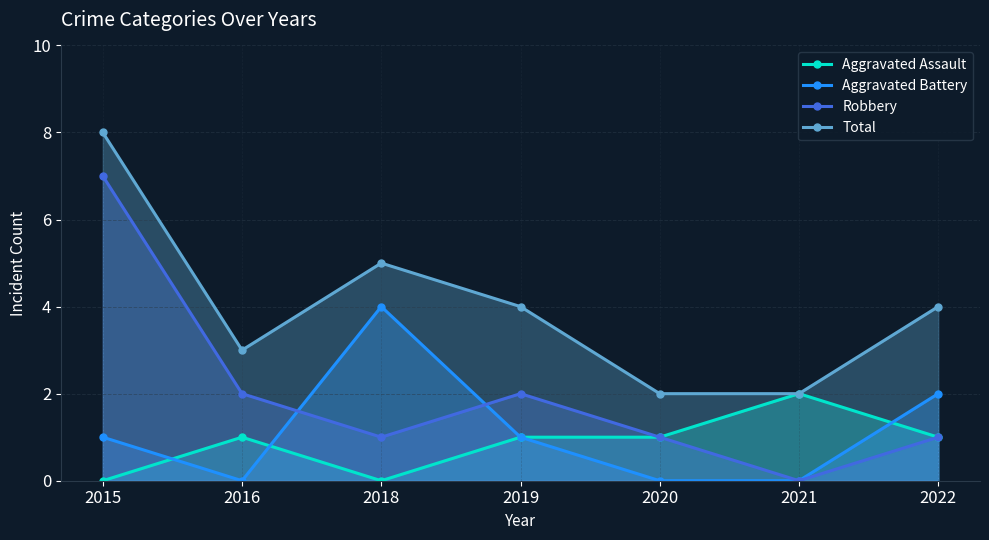

How many data points in Aggravated Battery are above 1?

2